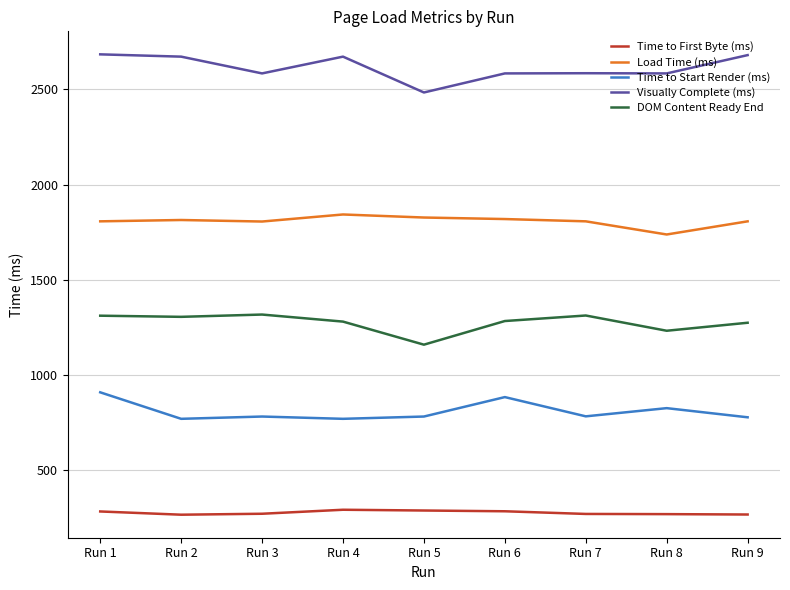

Is the value of Time to First Byte (ms) at Run 2 greater than the value of Load Time (ms) at Run 3?

No